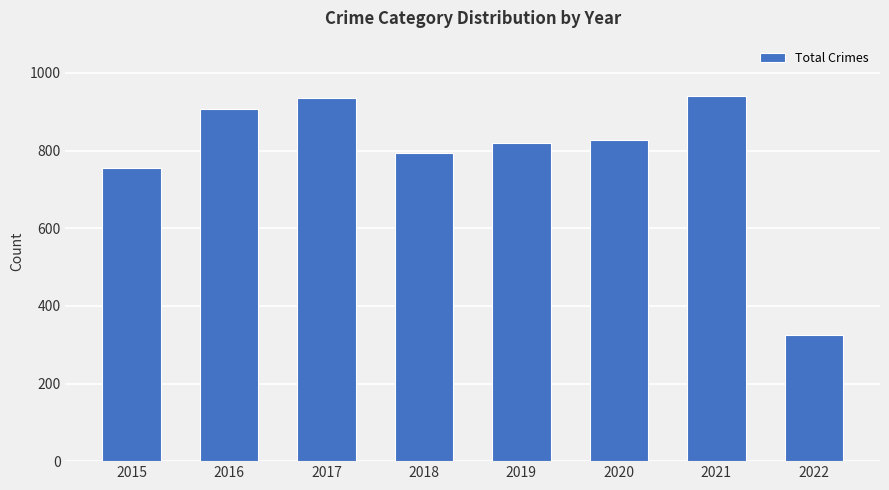

At which category does the chart reach its minimum across all series?

2022